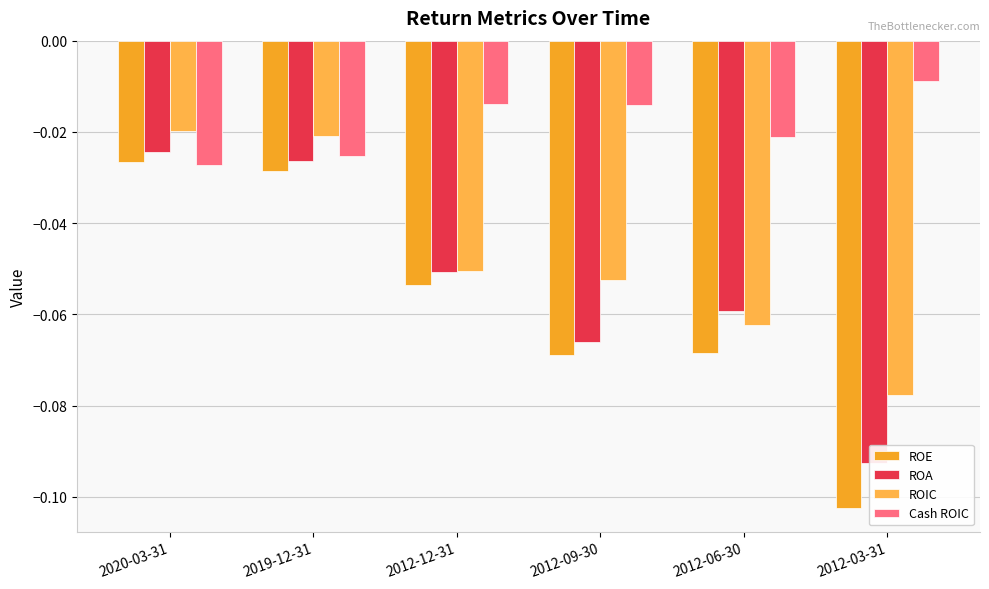

How many categories are shown in the chart?

6